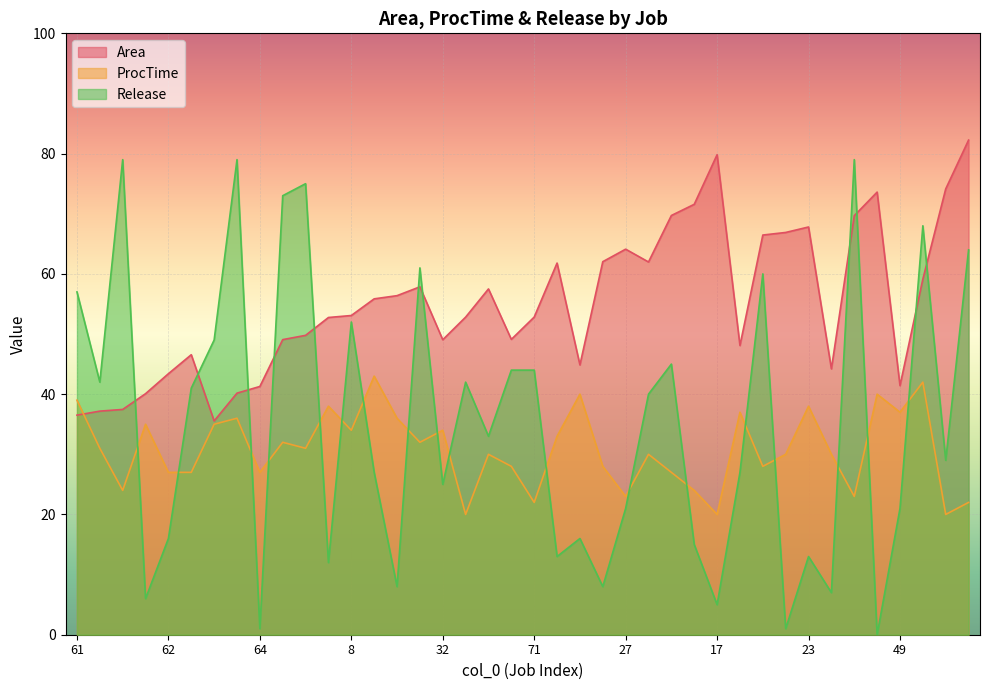

Reading right to left, list all the values displayed in this chart.

Area: 28=82.2	26=74.1	72=59.1	49=41.4	33=73.6	25=69.7	56=44.2	23=67.8	35=66.9	60=66.5	57=48.1	17=79.8	14=71.6	2=69.7	37=62.0	27=64.1	21=62.0	73=44.9	36=61.8	71=52.8	53=49.1	29=57.5	59=52.8	32=49.0	7=57.9	9=56.4	19=55.9	8=53.1	24=52.8	0=49.8	10=49.1	64=41.3	58=40.2	63=35.5	1=46.6	62=43.4	31=40.1	5=37.5	15=37.2	61=36.5
ProcTime: 28=22.0	26=20.0	72=42.0	49=37.0	33=40.0	25=23.0	56=30.0	23=38.0	35=30.0	60=28.0	57=37.0	17=20.0	14=24.0	2=27.0	37=30.0	27=23.0	21=28.0	73=40.0	36=33.0	71=22.0	53=28.0	29=30.0	59=20.0	32=34.0	7=32.0	9=36.0	19=43.0	8=34.0	24=38.0	0=31.0	10=32.0	64=27.0	58=36.0	63=35.0	1=27.0	62=27.0	31=35.0	5=24.0	15=31.0	61=39.0
Release: 28=64.0	26=29.0	72=68.0	49=21.0	33=0.0	25=79.0	56=7.0	23=13.0	35=1.0	60=60.0	57=27.0	17=5.0	14=15.0	2=45.0	37=40.0	27=21.0	21=8.0	73=16.0	36=13.0	71=44.0	53=44.0	29=33.0	59=42.0	32=25.0	7=61.0	9=8.0	19=27.0	8=52.0	24=12.0	0=75.0	10=73.0	64=1.0	58=79.0	63=49.0	1=41.0	62=16.0	31=6.0	5=79.0	15=42.0	61=57.0